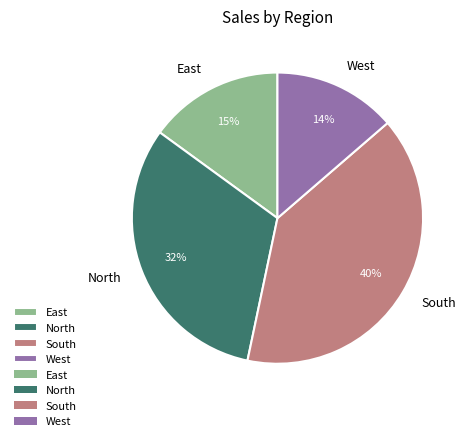

Is the sum of South and West greater than half?

Yes